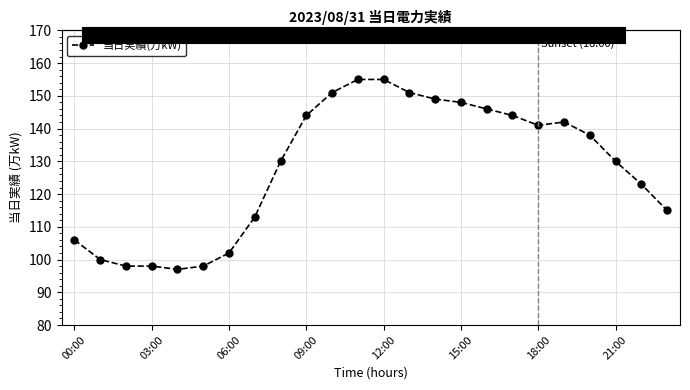

What is the sum of all values?

3074